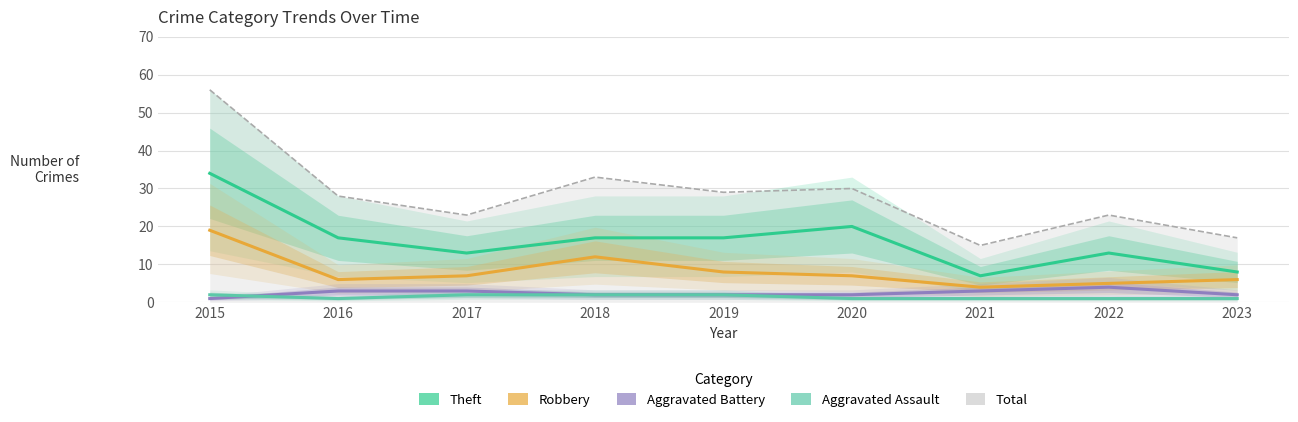

Reading right to left, transcribe all the data shown in this chart.

Theft: 8	13	7	20	17	17	13	17	34
Robbery: 6	5	4	7	8	12	7	6	19
Aggravated Battery: 2	4	3	2	2	2	3	3	1
Aggravated Assault: 1	1	1	1	2	2	2	1	2